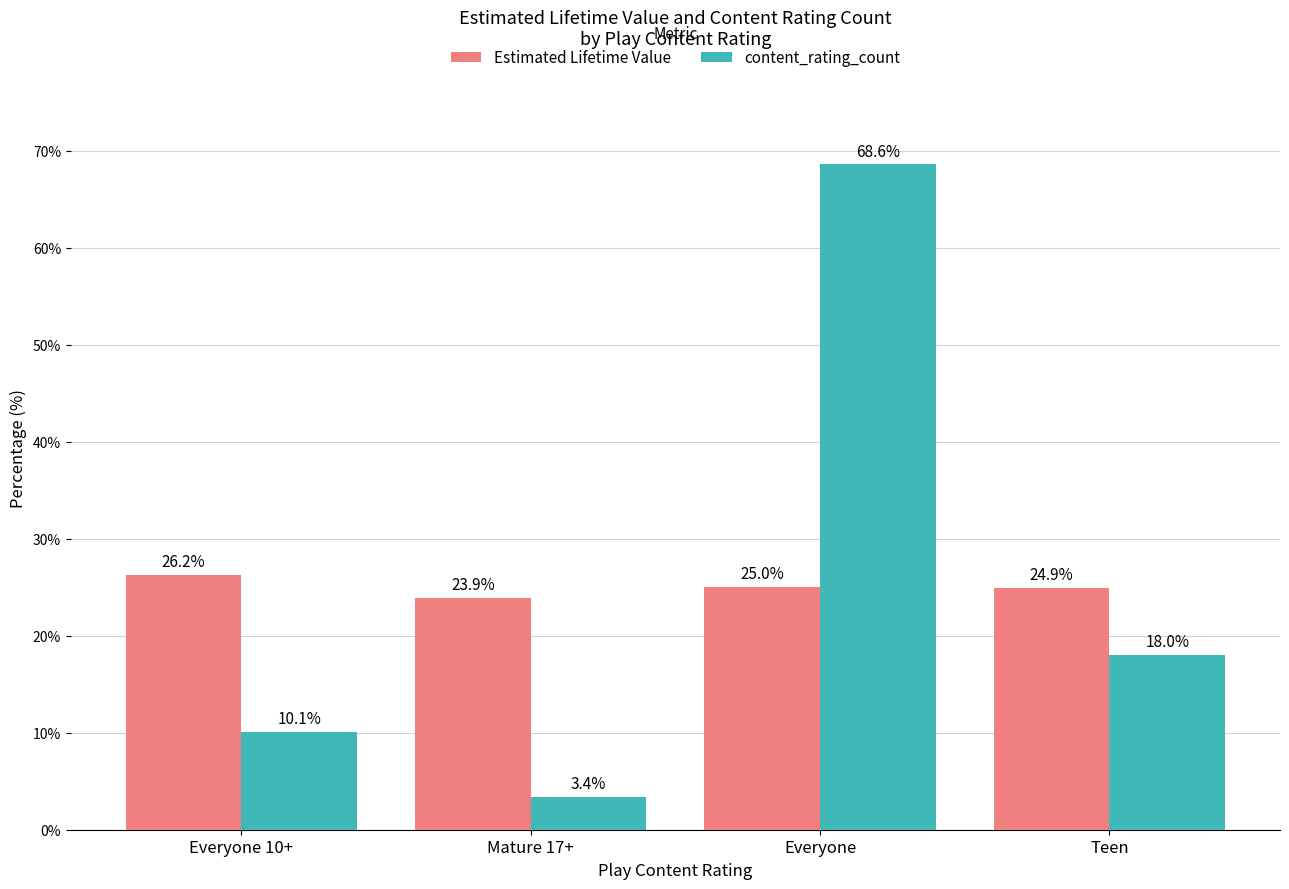

How many categories are shown in the chart?

4